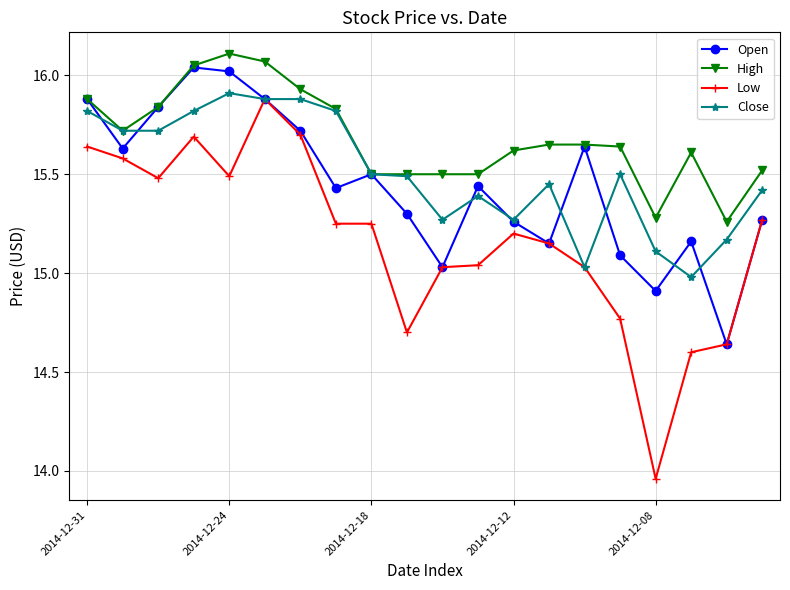

True or false: Open has more than 2 points higher than both neighbors.

True